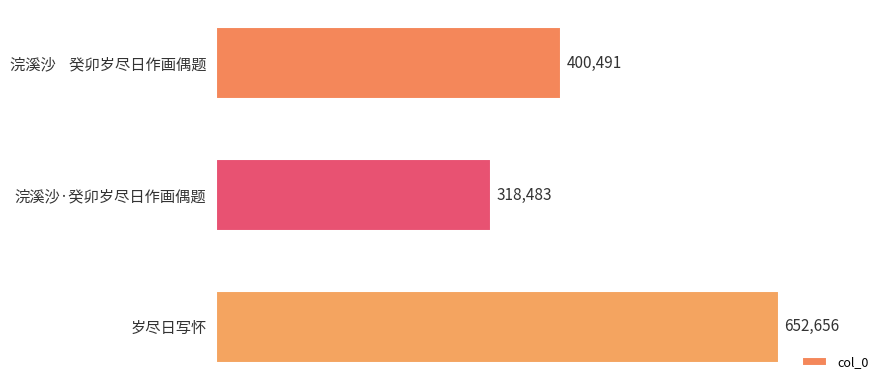

Count the number of categories in the chart.

3